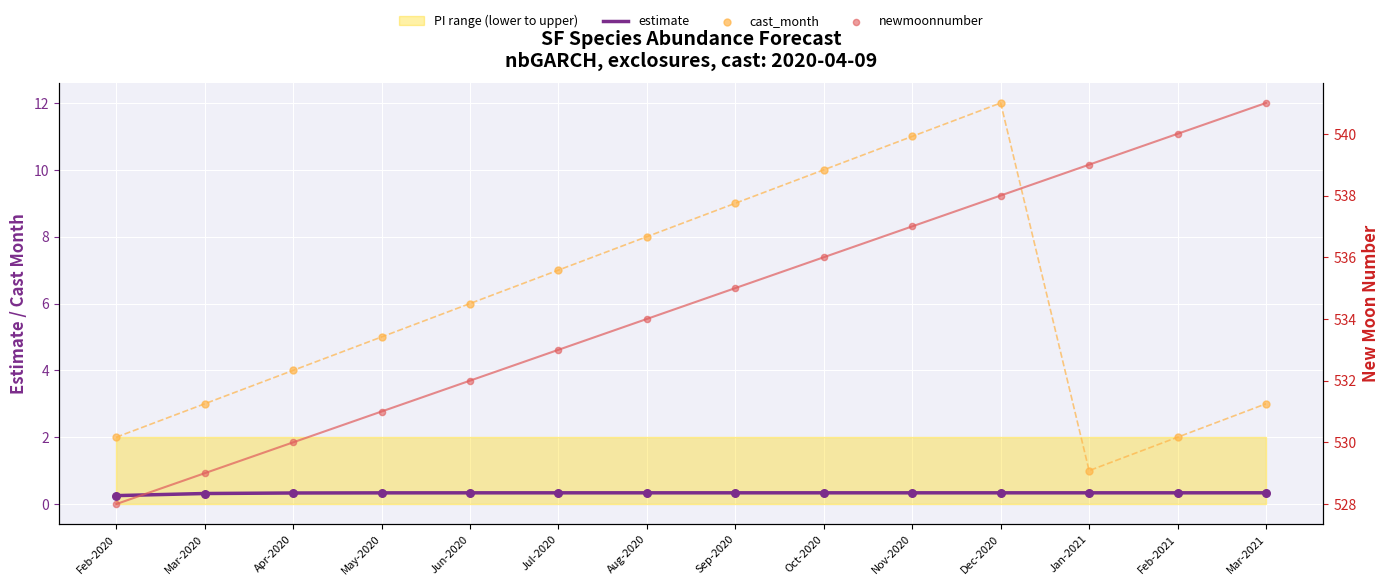

Which series contains the highest Y value?

newmoonnumber